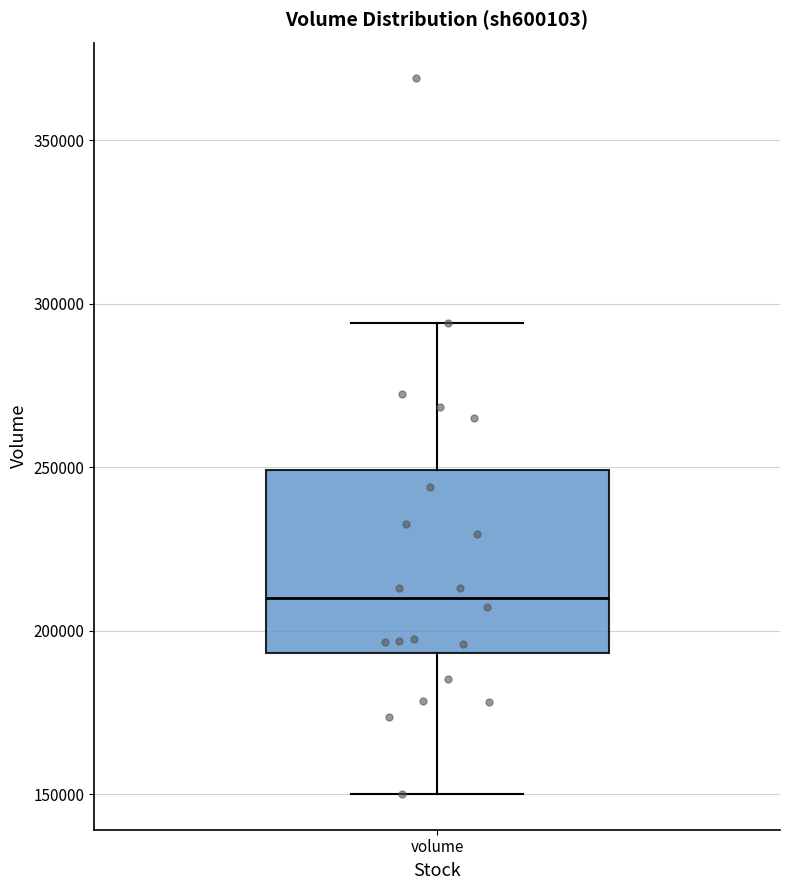

Transcribe this box plot: give where the median line is, the range the box spans, and where the two whiskers end, as read against the y-axis. The values are not printed on the chart, so give them approximately, as read against the axis.

median 210000, box 195000 to 250000, whiskers 150000 to 295000